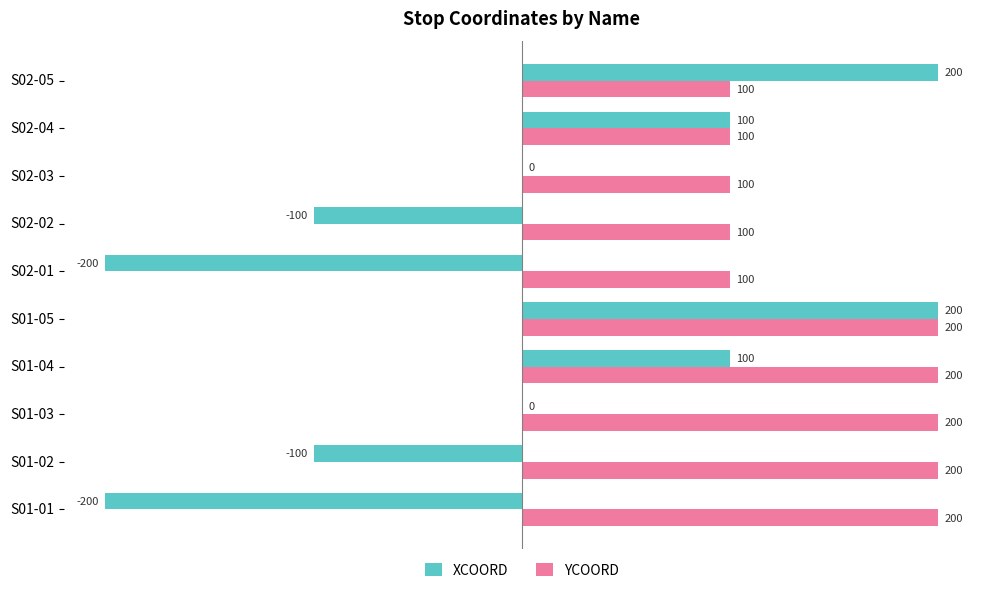

Is it true that YCOORD equals 279 at S01-03?

False